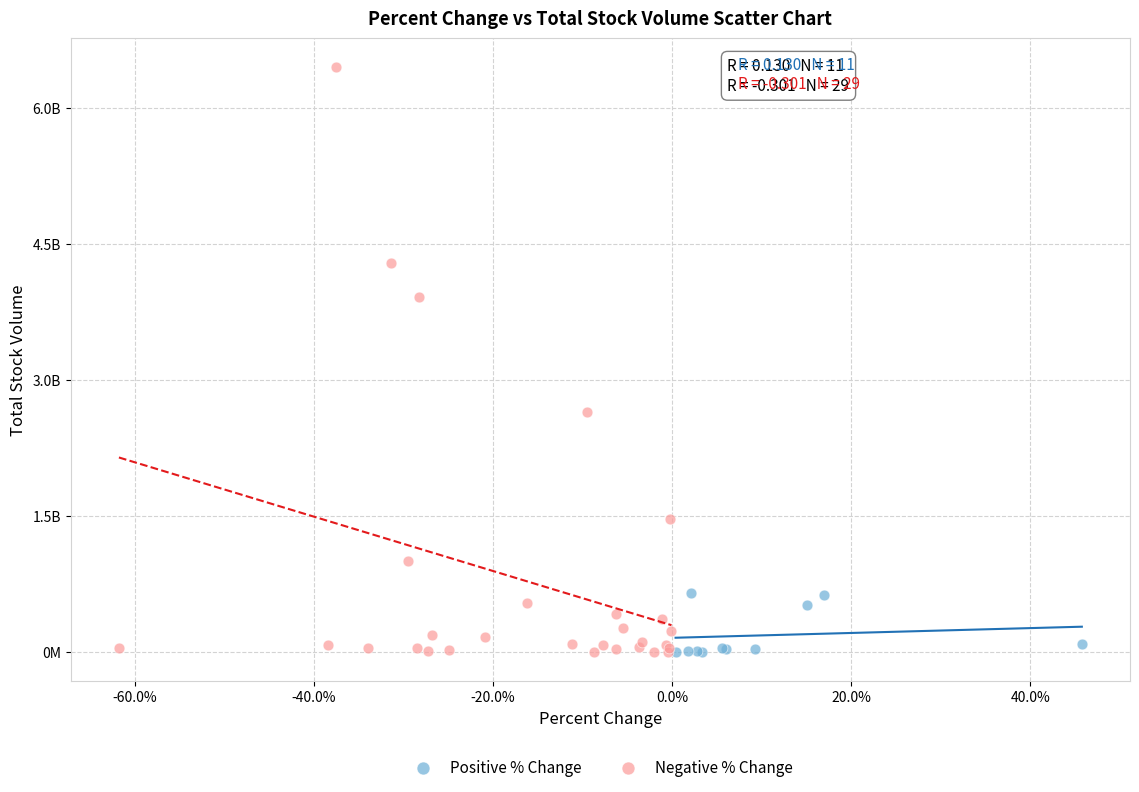

Which series contains the highest Y value?

Negative % Change